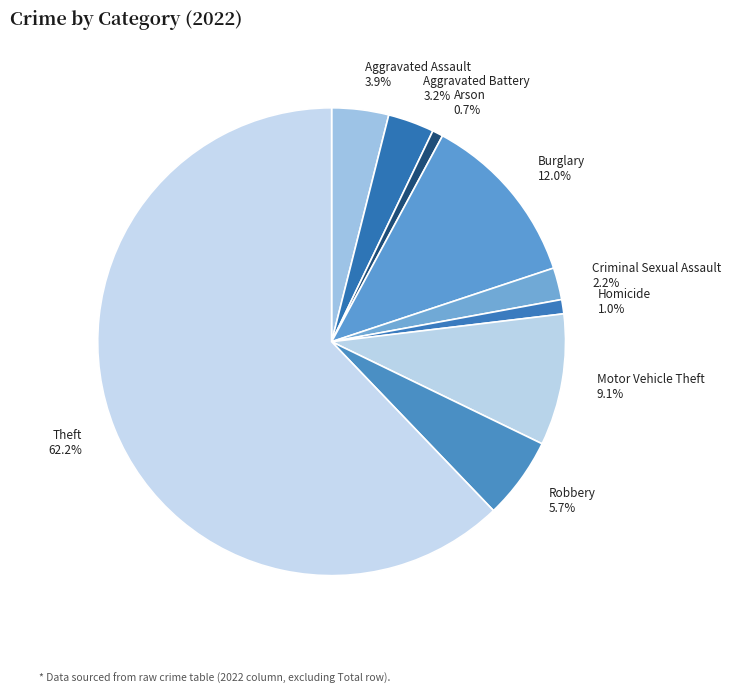

To the nearest percent, what portion does Aggravated Battery represent?

3%